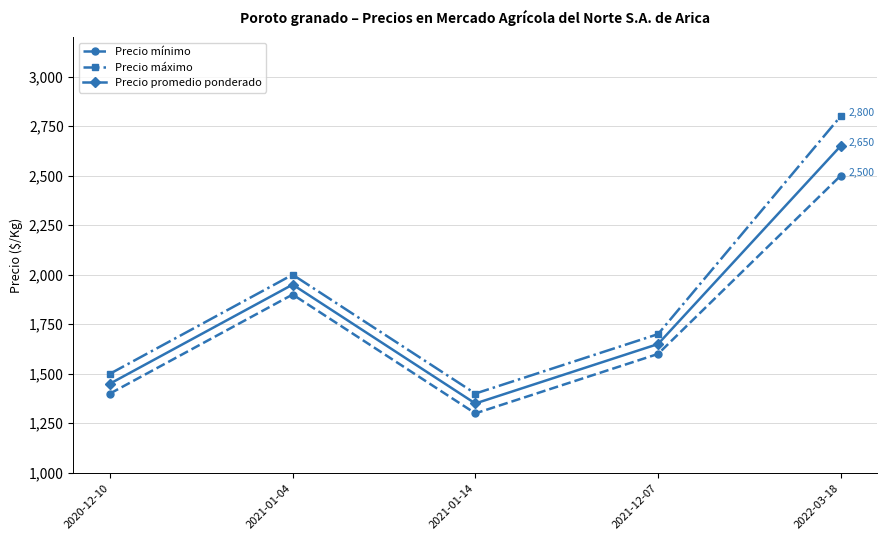

Reading right to left, extract all data points from this chart.

Precio mínimo: 2500	1600	1300	1900	1400
Precio máximo: 2800	1700	1400	2000	1500
Precio promedio ponderado: 2650	1650	1350	1950	1450